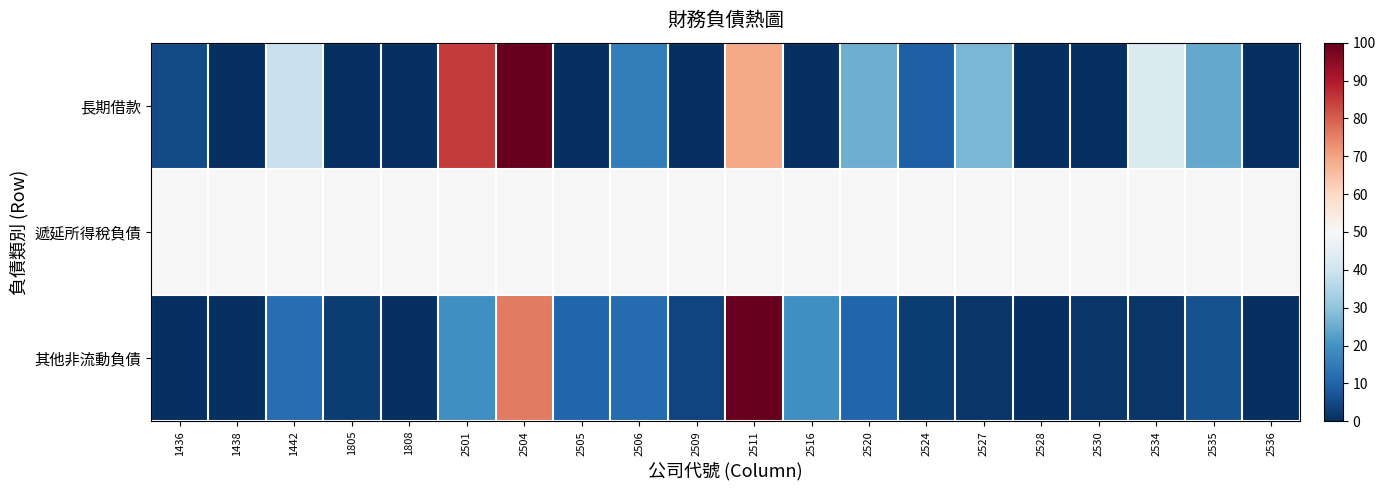

List the series in order of their overall mean, lowest first.

其他非流動負債, 長期借款, 遞延所得稅負債